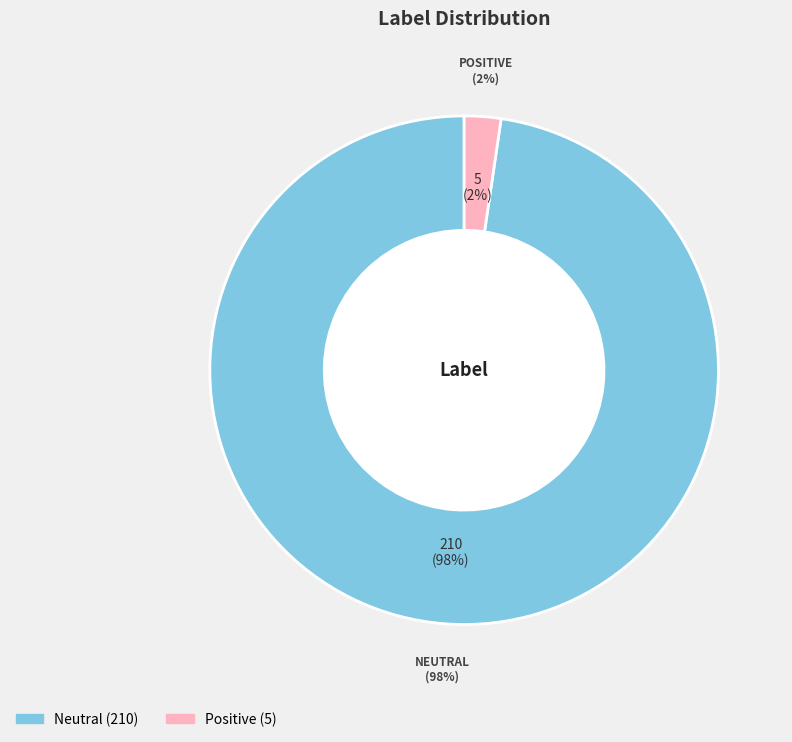

Rank the categories by value from highest to lowest.

Neutral, Positive